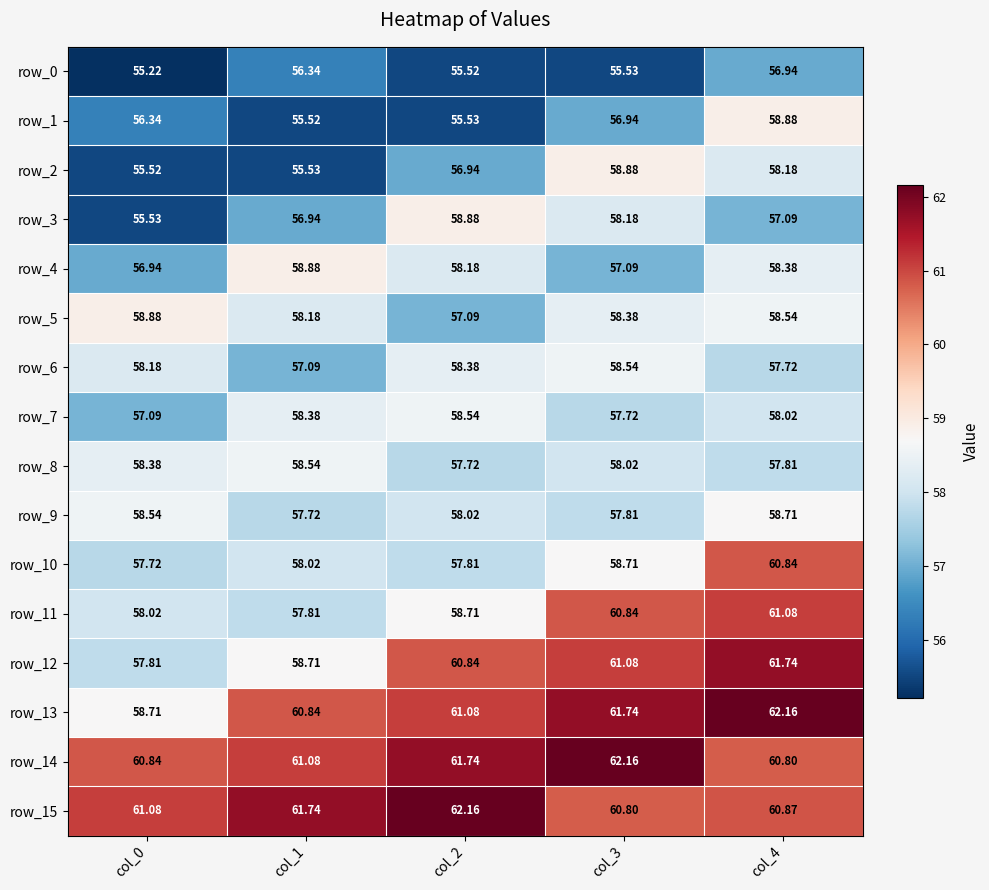

Is it true that row_0 equals 56.3 at col_1?

True